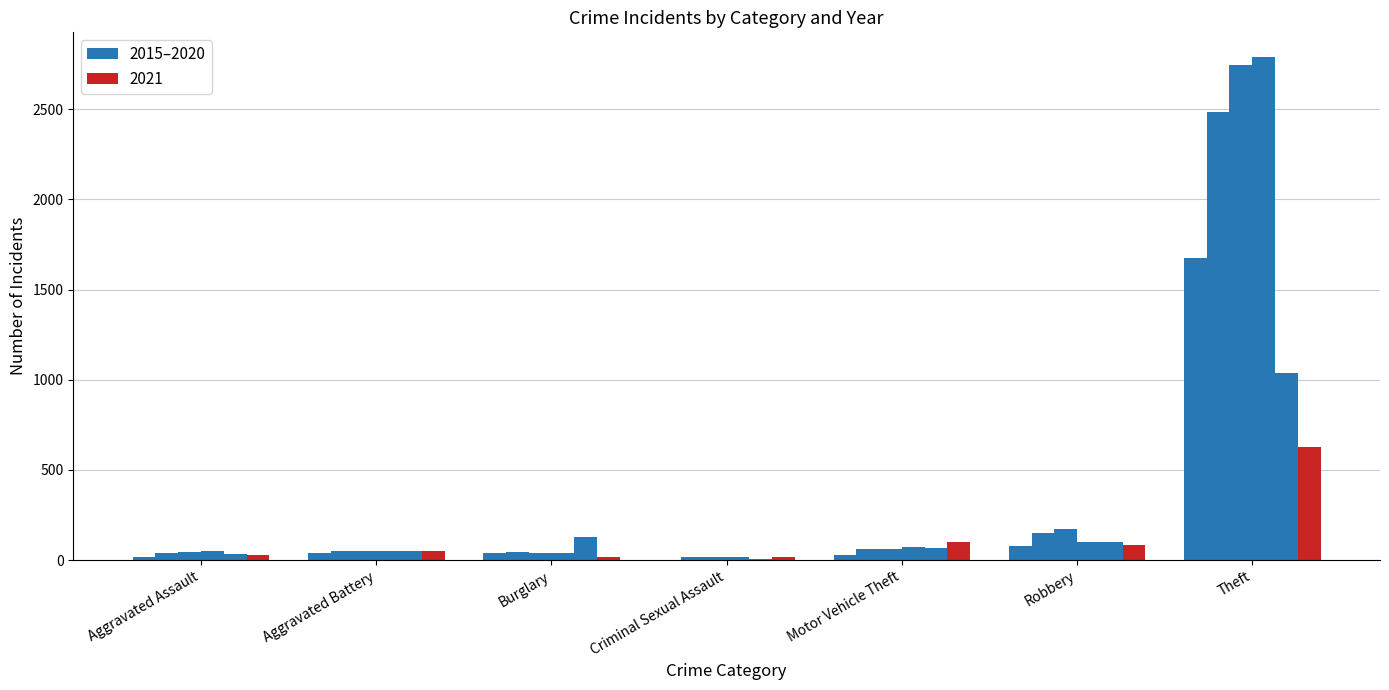

What is the smallest value displayed?

3